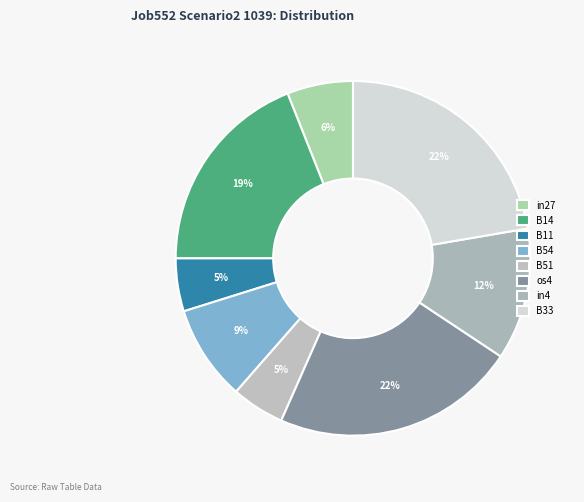

How many segments does this pie chart have?

8